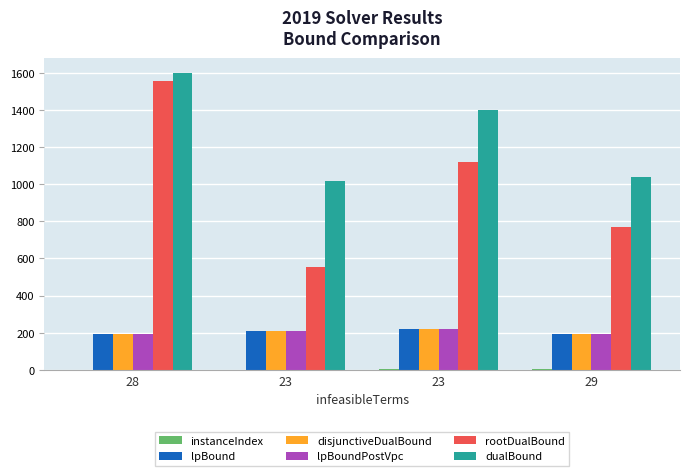

Reading left to right, extract all data points from this chart.

instanceIndex: 0.0	1.0	2.0	3.0
lpBound: 192.0	209.0	221.0	193.0
disjunctiveDualBound: 192.0	209.0	221.0	193.0
lpBoundPostVpc: 192.0	209.0	221.0	193.0
rootDualBound: 1552.7	556.1	1116.7	768.2
dualBound: 1600.0	1014.5	1397.0	1039.0